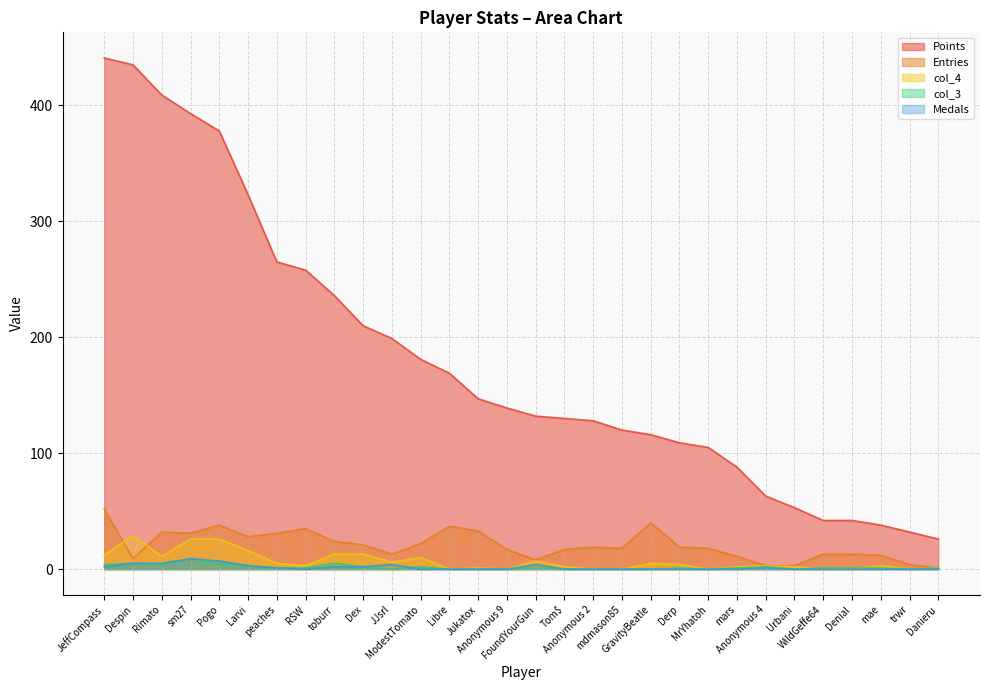

In Medals, how many points are higher than both neighbors (excluding endpoints)?

5